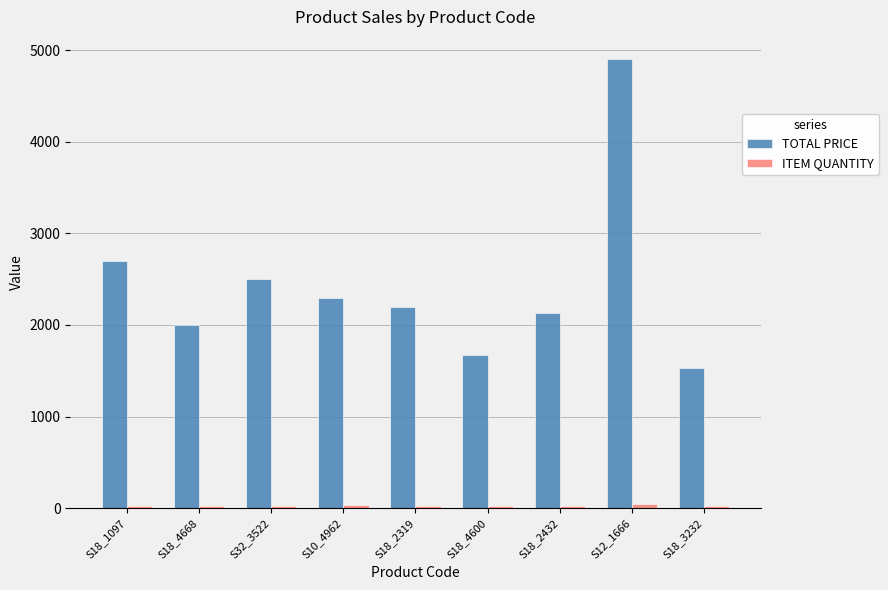

Which series has the largest total across all categories?

TOTAL PRICE